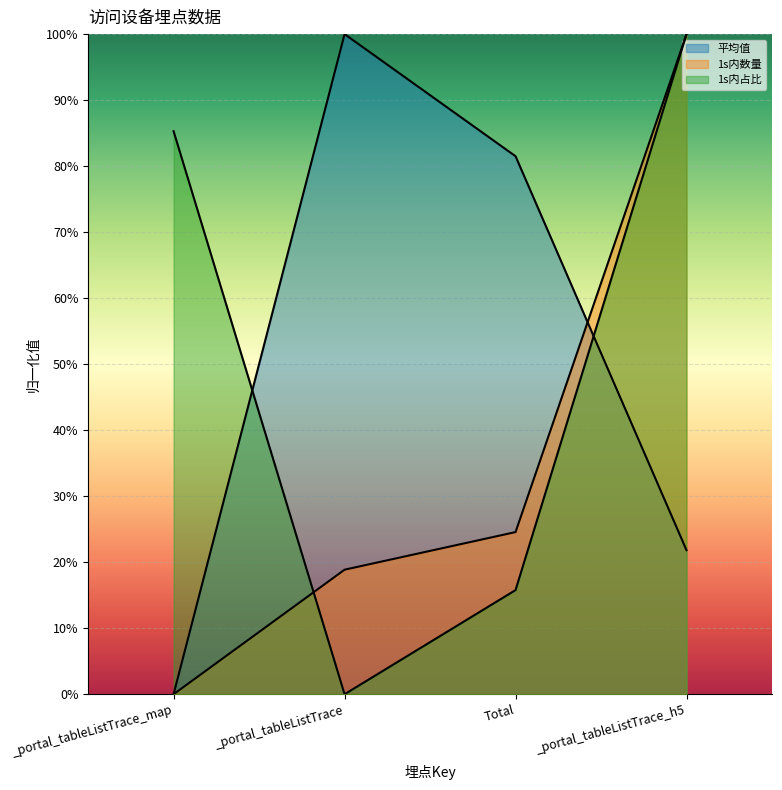

Count the 1s内占比 values in the range 0 to 1.

4